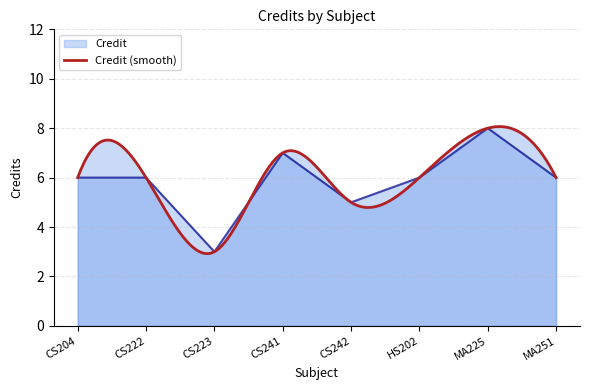

List the labels in order of value, largest first.

MA225, CS241, CS204, CS222, HS202, MA251, CS242, CS223